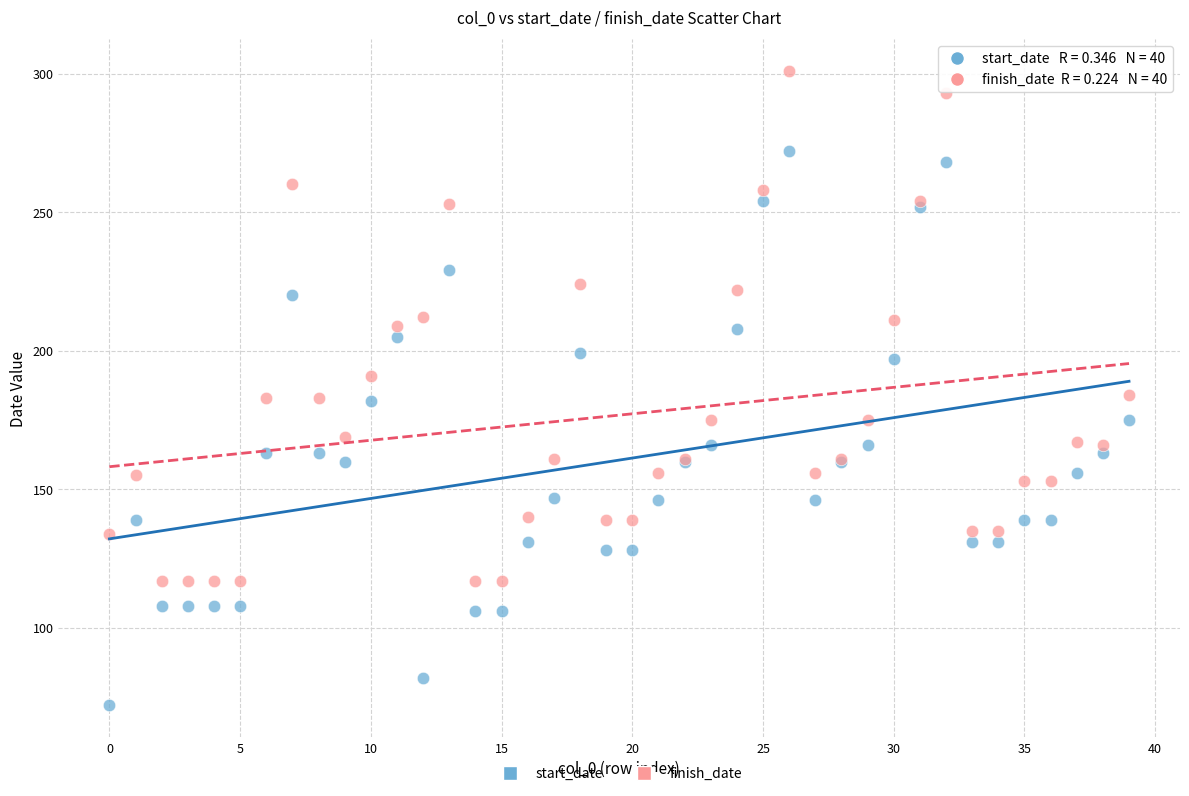

Which series contains the lowest Y value?

start_date